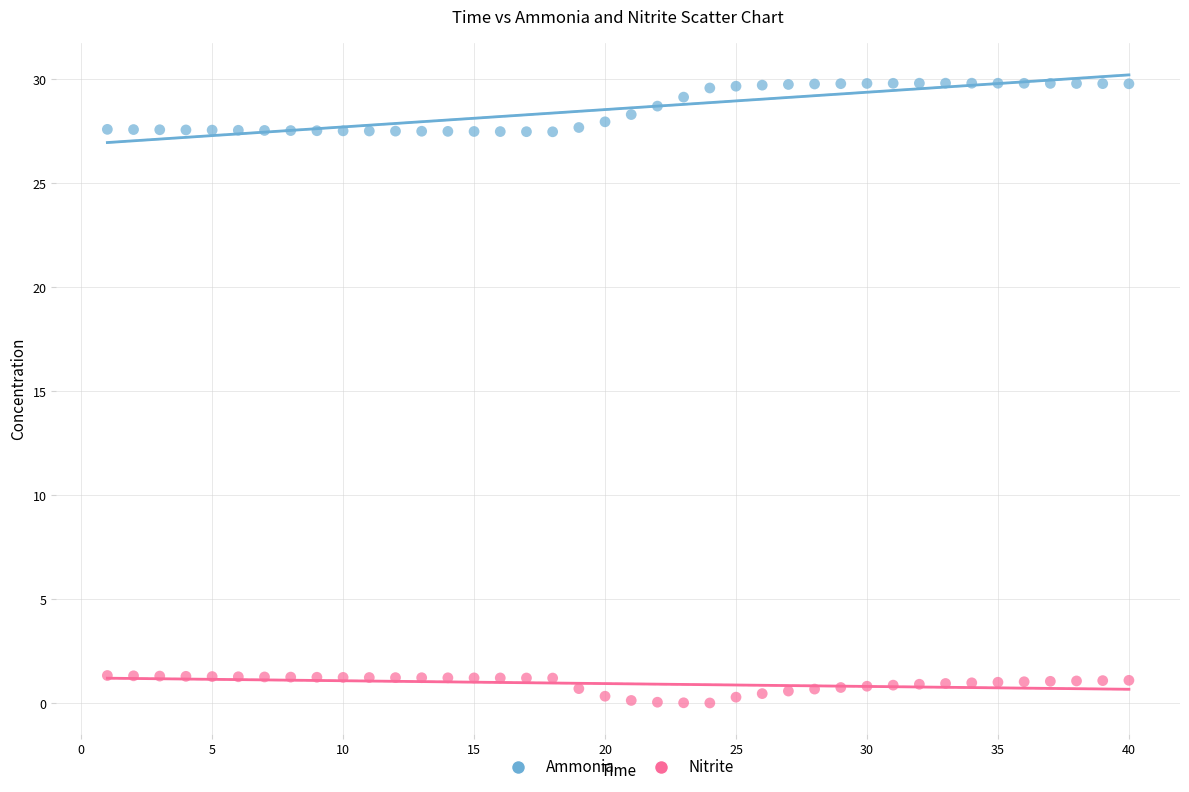

Across all data points, what is the range of Y values (max minus min)?

29.8